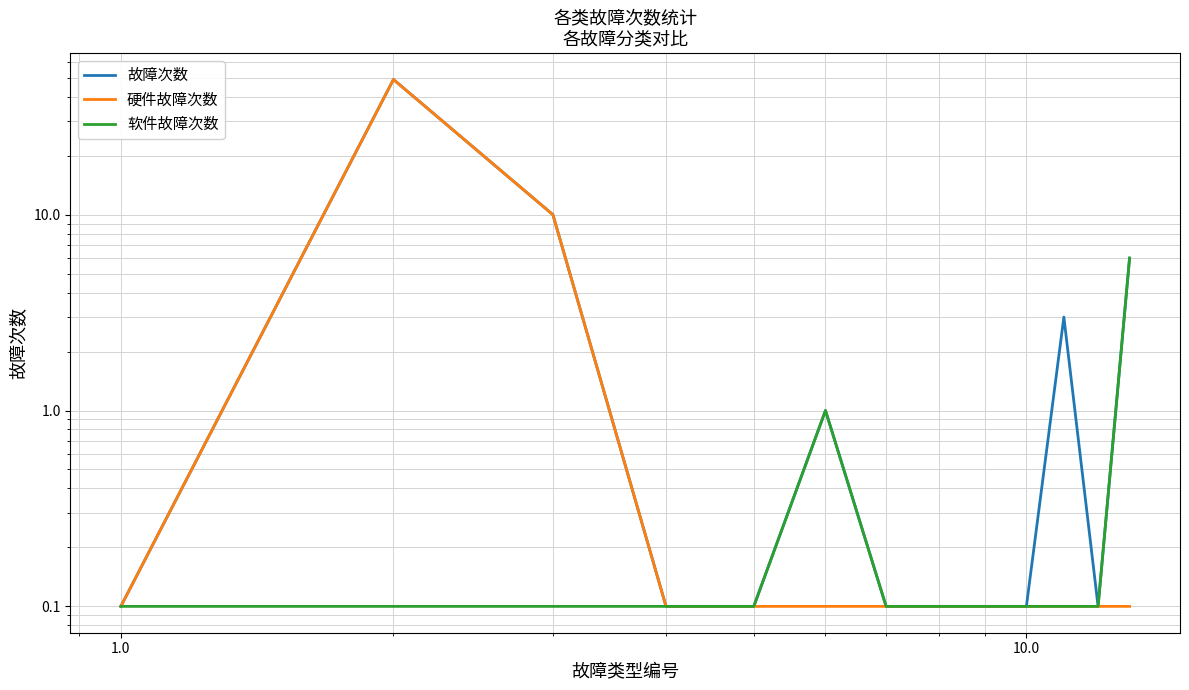

What is the approximate value of 故障次数 at 10.0?

0.1